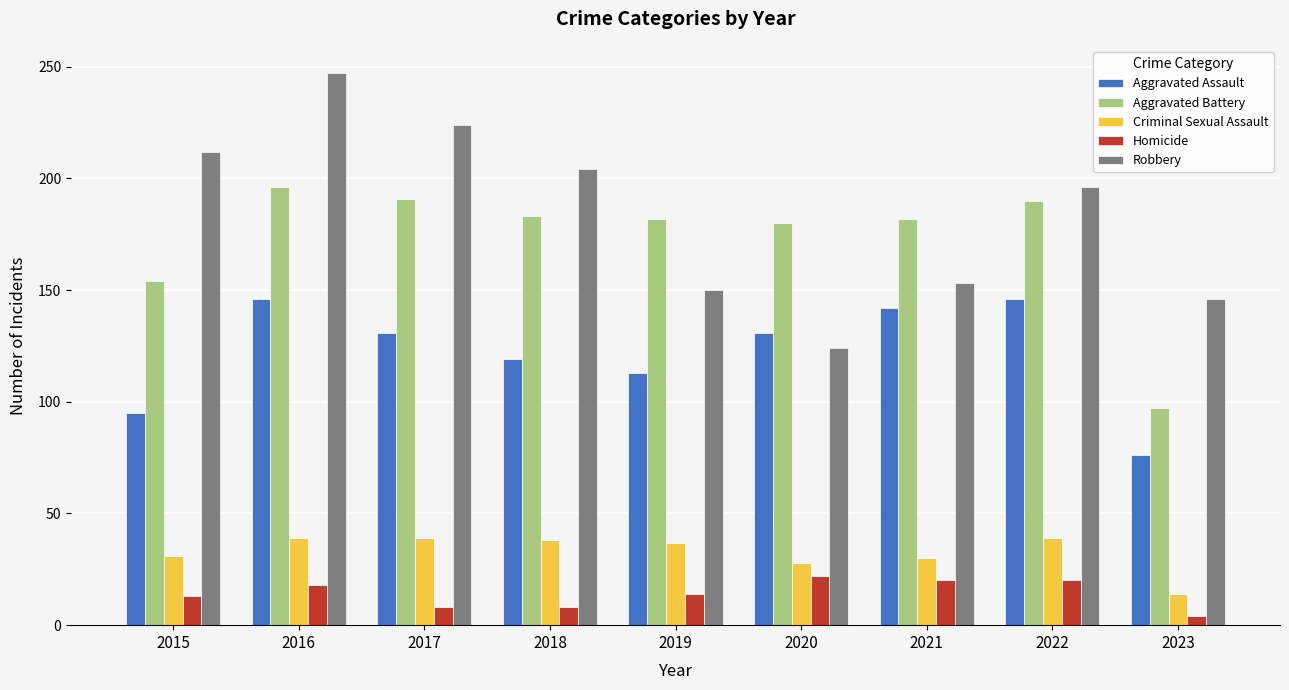

Which series has the largest total across all categories?

Robbery